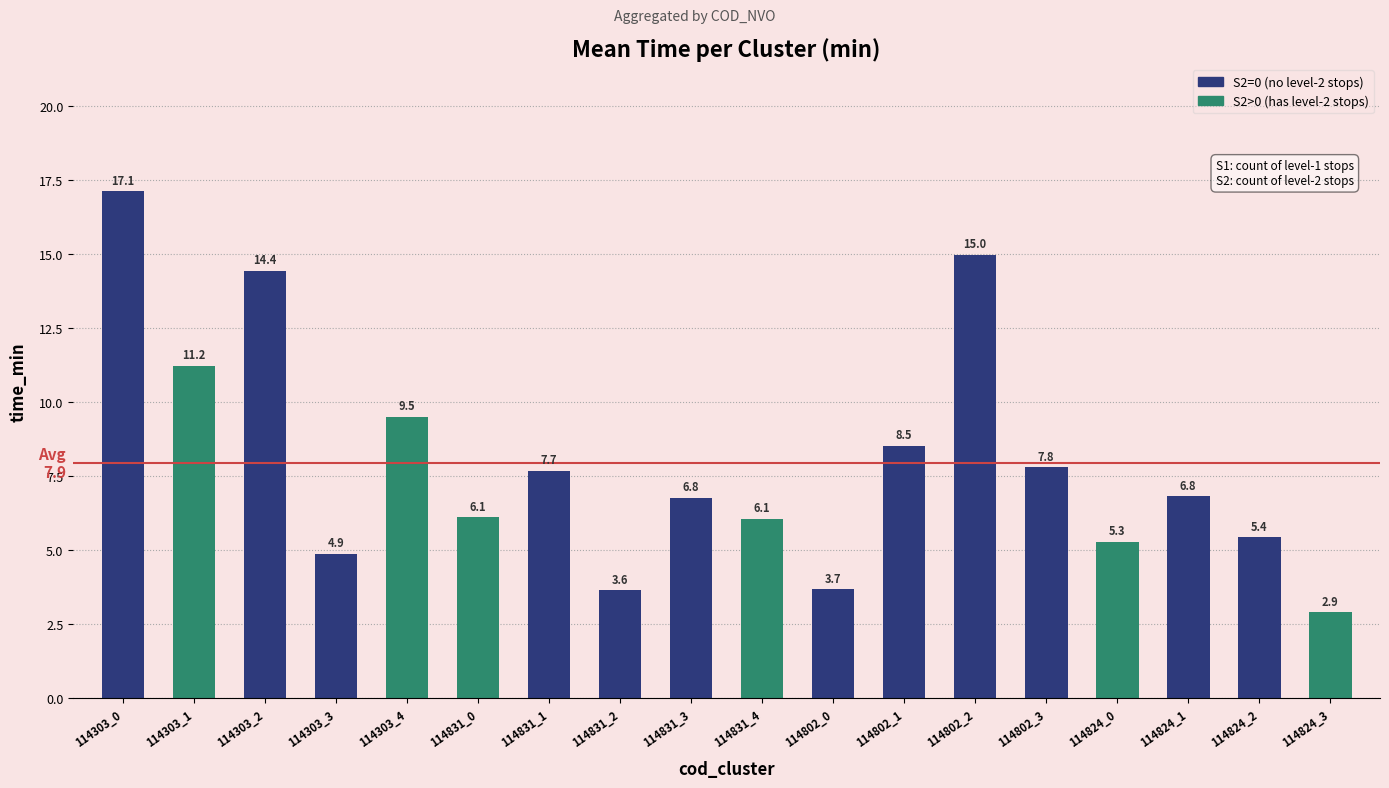

How many groups of bars are there?

18